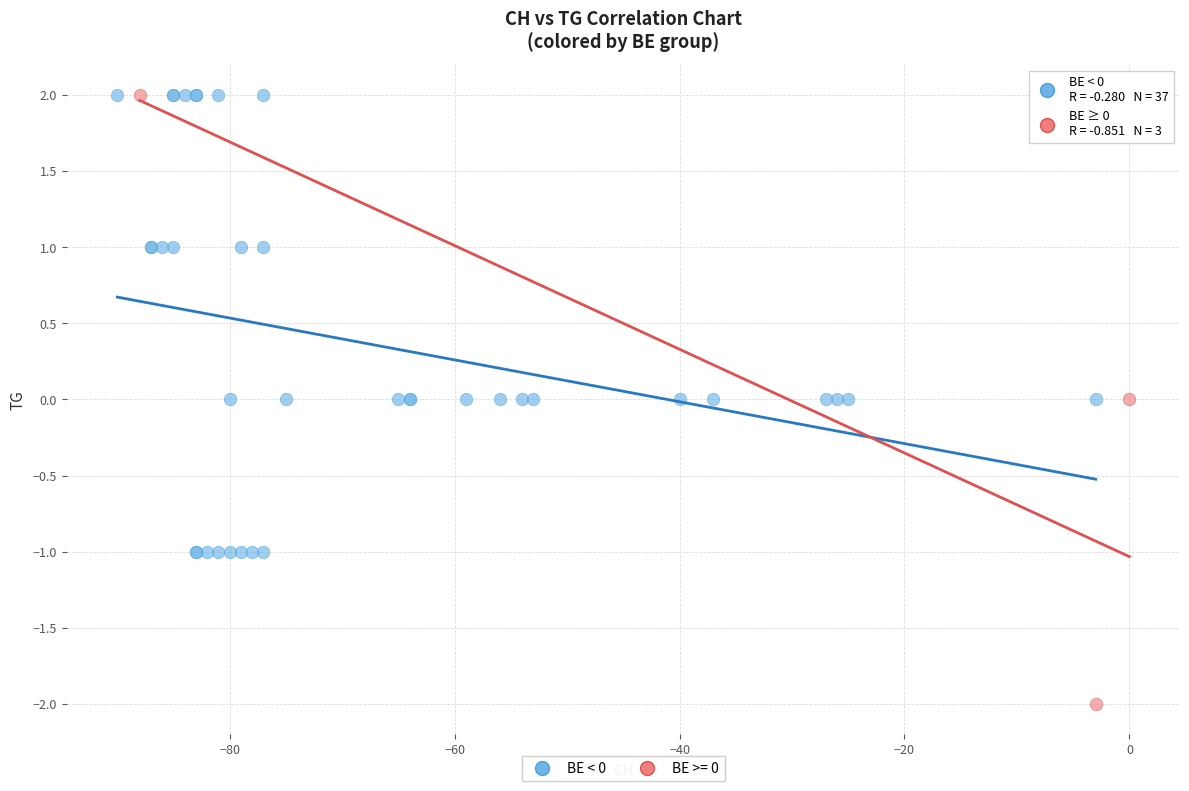

Which series reaches the minimum Y coordinate?

BE >= 0